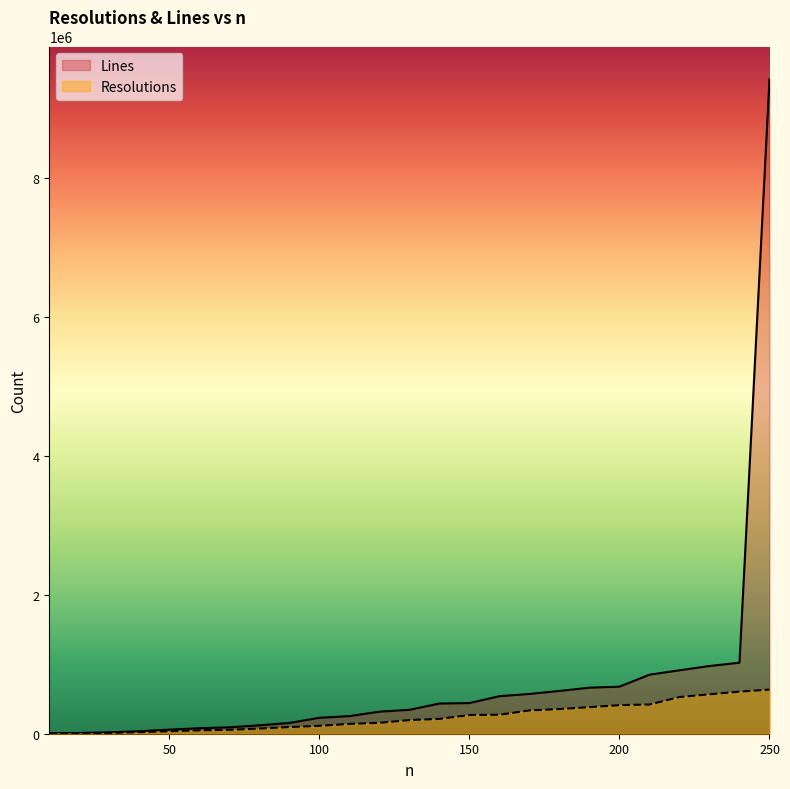

Rank the categories by Lines value from highest to lowest.

250, 240, 230, 220, 210, 200, 190, 180, 170, 160, 150, 140, 130, 120, 110, 100, 90, 80, 70, 60, 50, 40, 30, 20, 10